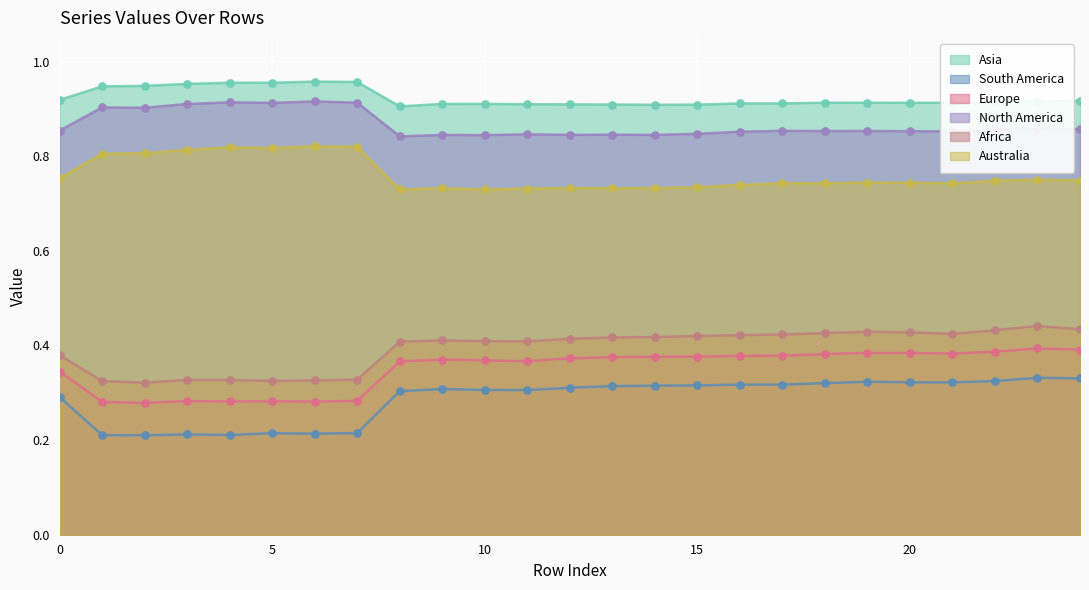

Which series contains the lowest Y value?

South America